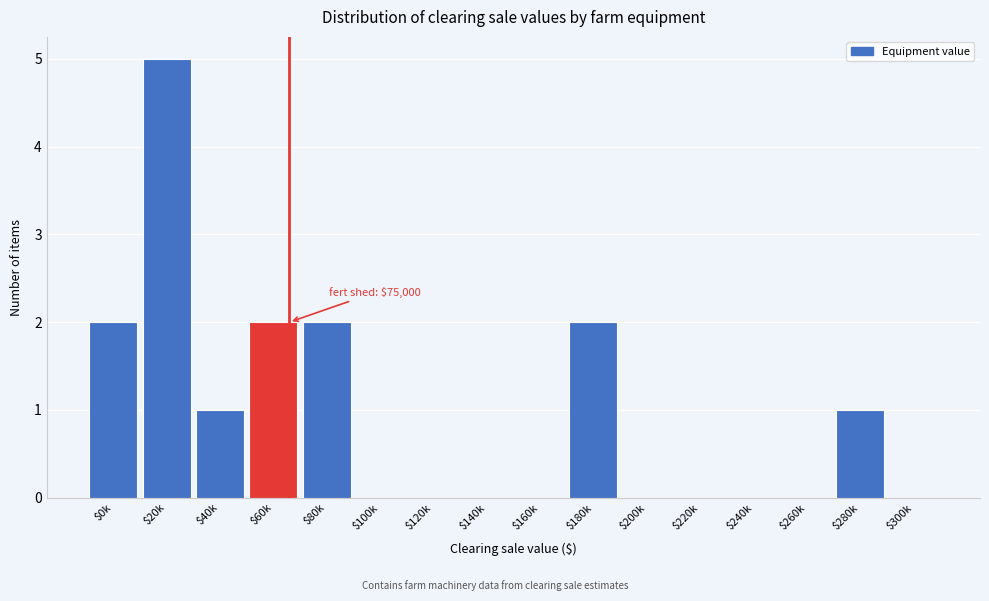

The chart shows a value of 0 at $240k. True or false?

True